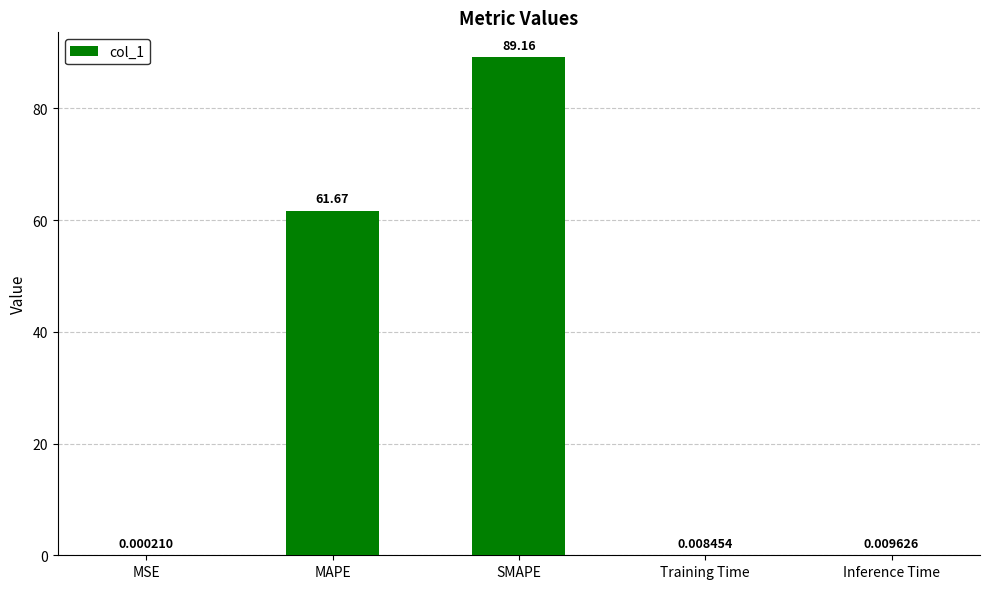

What is the difference between the values at MSE and SMAPE?

89.2